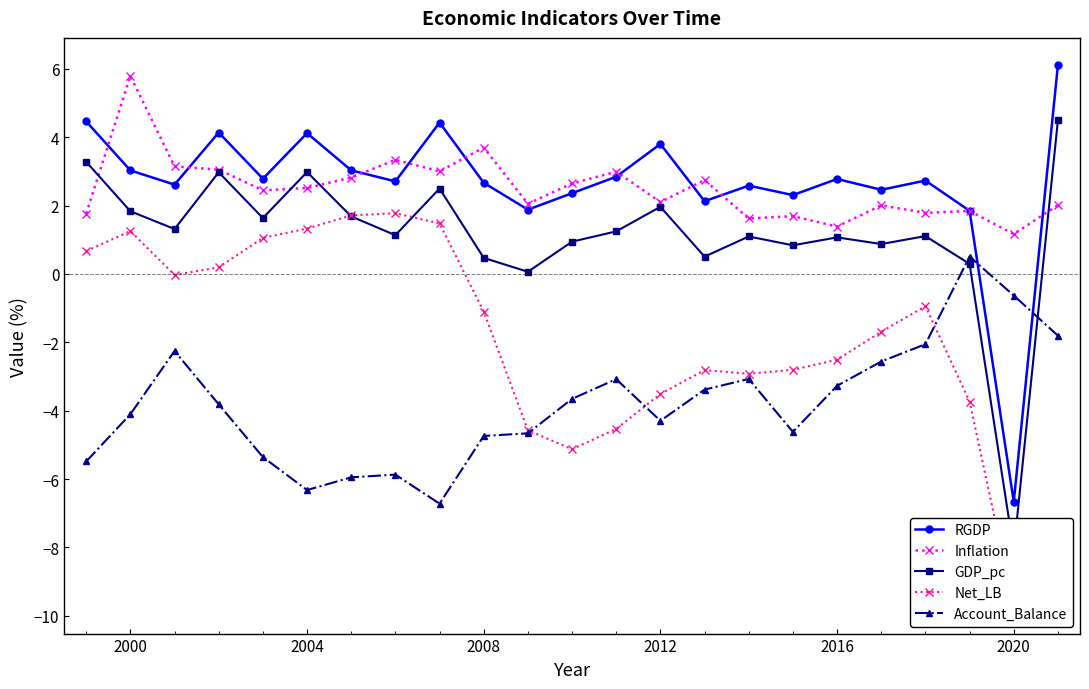

Reading right to left, transcribe all the data shown in this chart.

RGDP: 6.1	-6.7	1.8	2.7	2.5	2.8	2.3	2.6	2.1	3.8	2.8	2.4	1.9	2.7	4.4	2.7	3.0	4.1	2.8	4.1	2.6	3.0	4.5
Inflation: 2.0	1.2	1.8	1.8	2.0	1.4	1.7	1.6	2.7	2.1	3.0	2.6	2.1	3.7	3.0	3.3	2.8	2.5	2.4	3.0	3.1	5.8	1.8
GDP_pc: 4.5	-8.1	0.3	1.1	0.9	1.1	0.8	1.1	0.5	2.0	1.2	0.9	0.1	0.5	2.5	1.1	1.7	3.0	1.6	3.0	1.3	1.8	3.3
Net_LB: -7.3	-9.7	-3.7	-0.9	-1.7	-2.5	-2.8	-2.9	-2.8	-3.5	-4.5	-5.1	-4.6	-1.1	1.5	1.8	1.7	1.3	1.1	0.2	-0.0	1.3	0.7
Account_Balance: -1.8	-0.6	0.5	-2.1	-2.6	-3.3	-4.6	-3.1	-3.4	-4.3	-3.1	-3.7	-4.7	-4.7	-6.7	-5.9	-5.9	-6.3	-5.4	-3.8	-2.3	-4.1	-5.5